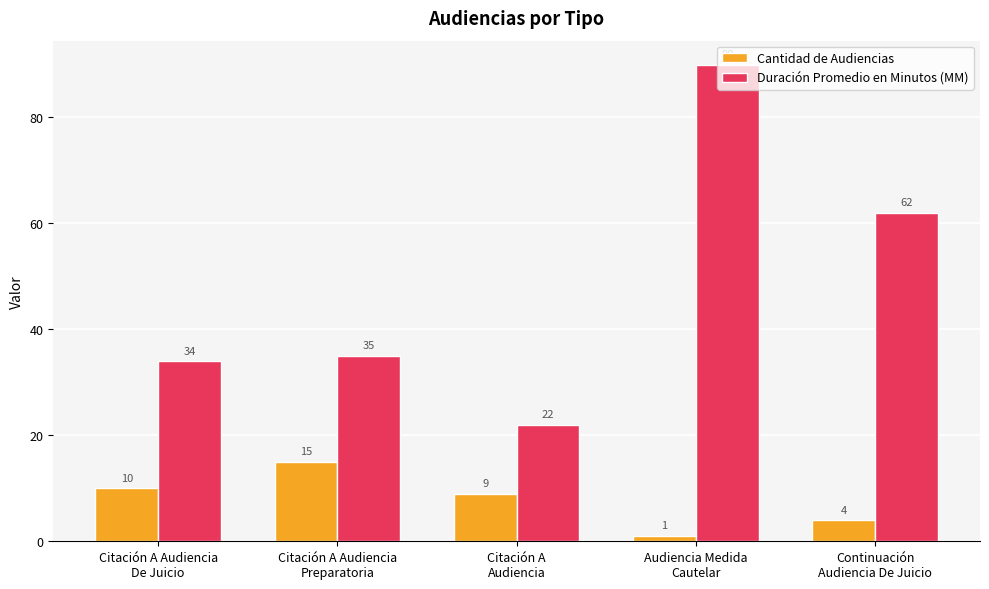

What is the label of the 2nd bar from the right?

Audiencia Medida
Cautelar